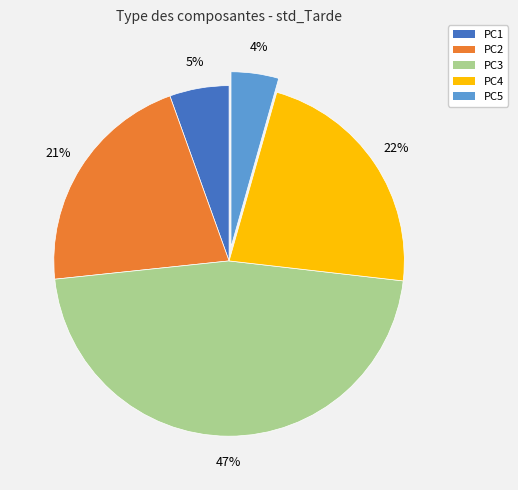

Combined, do PC2 and PC1 account for over 50%?

No